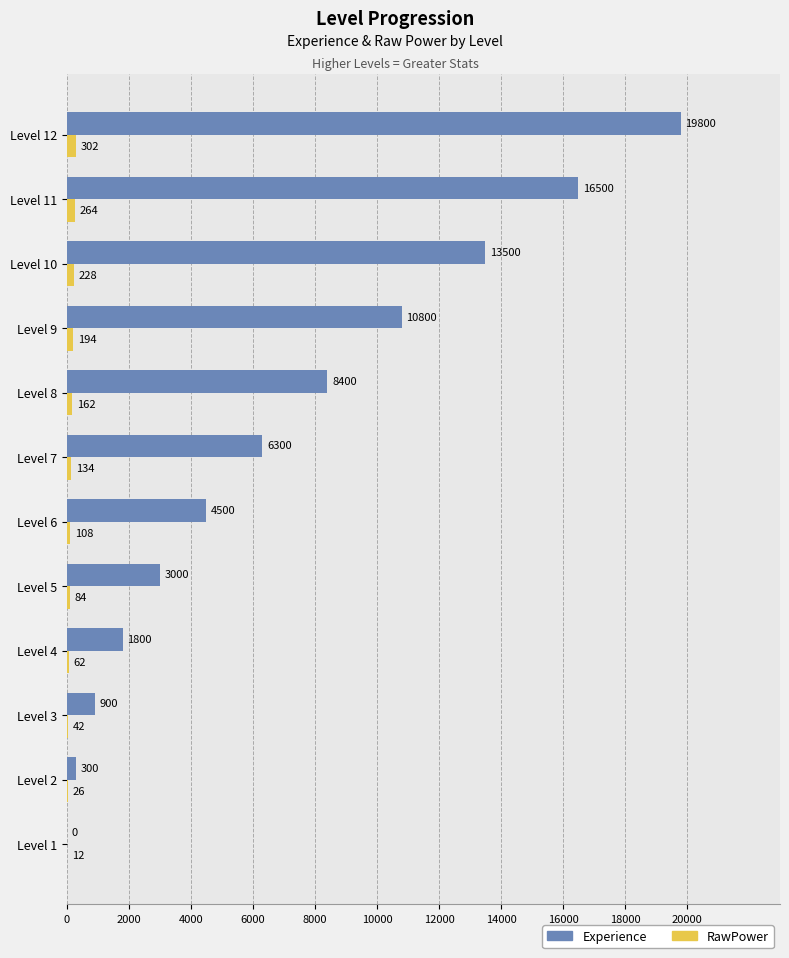

What is the average value of the RawPower series?

135